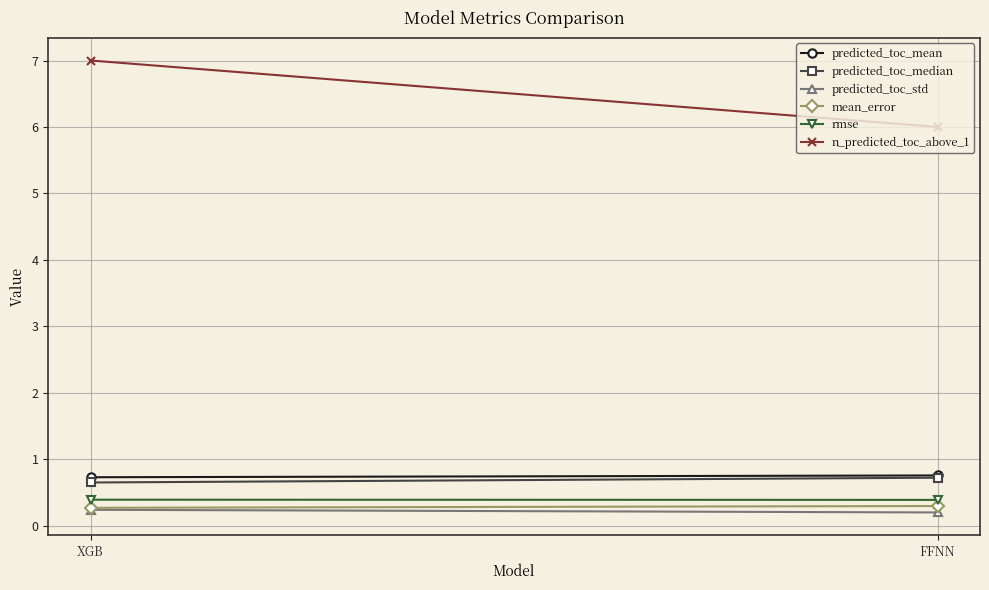

Is the value of n_predicted_toc_above_1 at XGB greater than the value of predicted_toc_median at XGB?

Yes